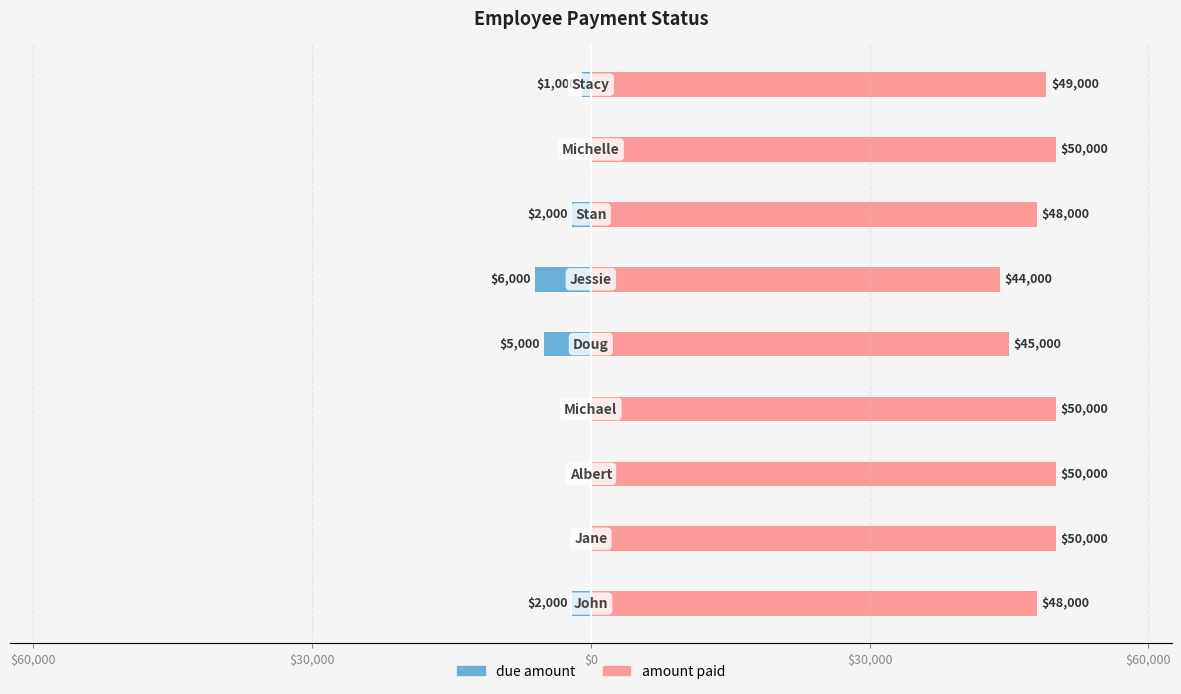

Reading right to left, transcribe all the data shown in this chart.

due amount: -1000	0	-2000	-6000	-5000	0	0	0	-2000
amount paid: 49000	50000	48000	44000	45000	50000	50000	50000	48000